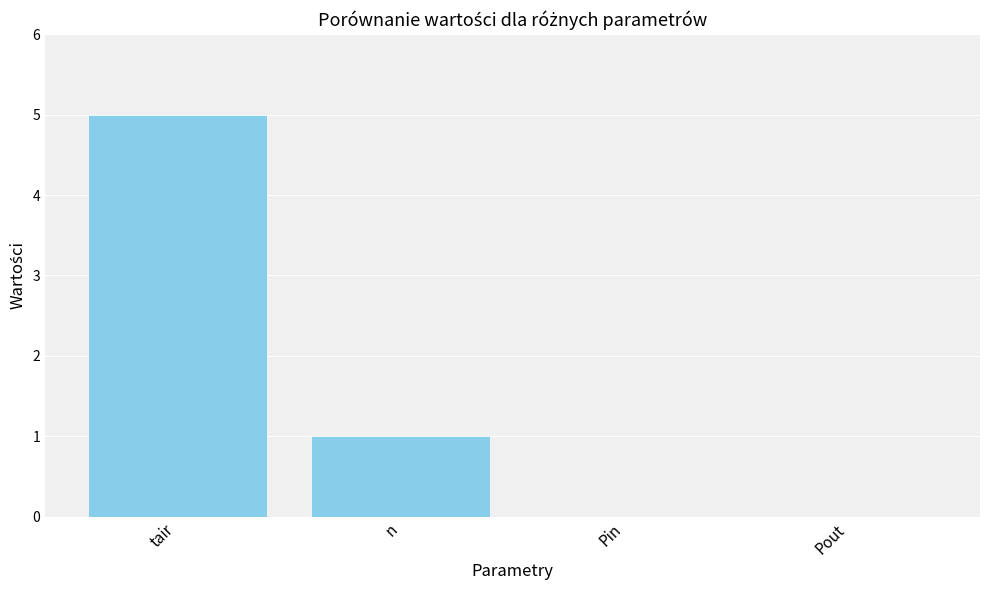

Where does the data first go above 1?

tair